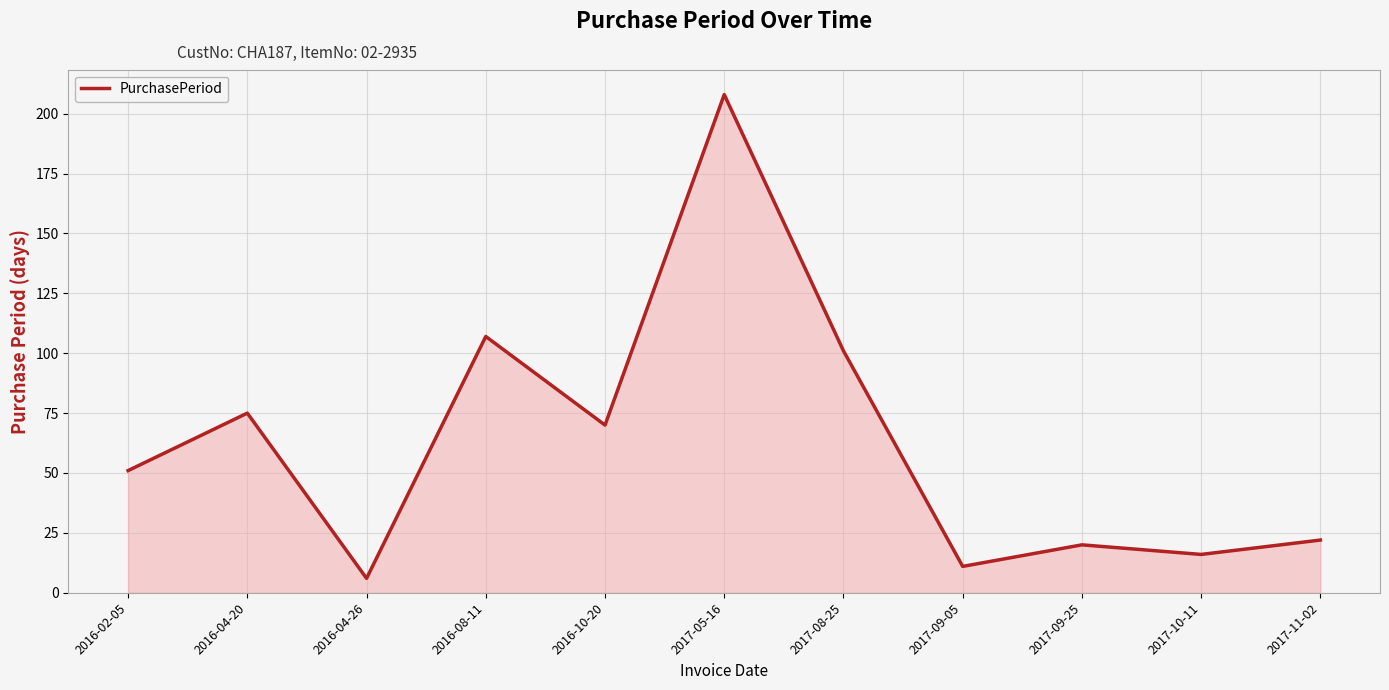

Rank the categories by value from highest to lowest.

2017-05-16, 2016-08-11, 2017-08-25, 2016-04-20, 2016-10-20, 2016-02-05, 2017-11-02, 2017-09-25, 2017-10-11, 2017-09-05, 2016-04-26